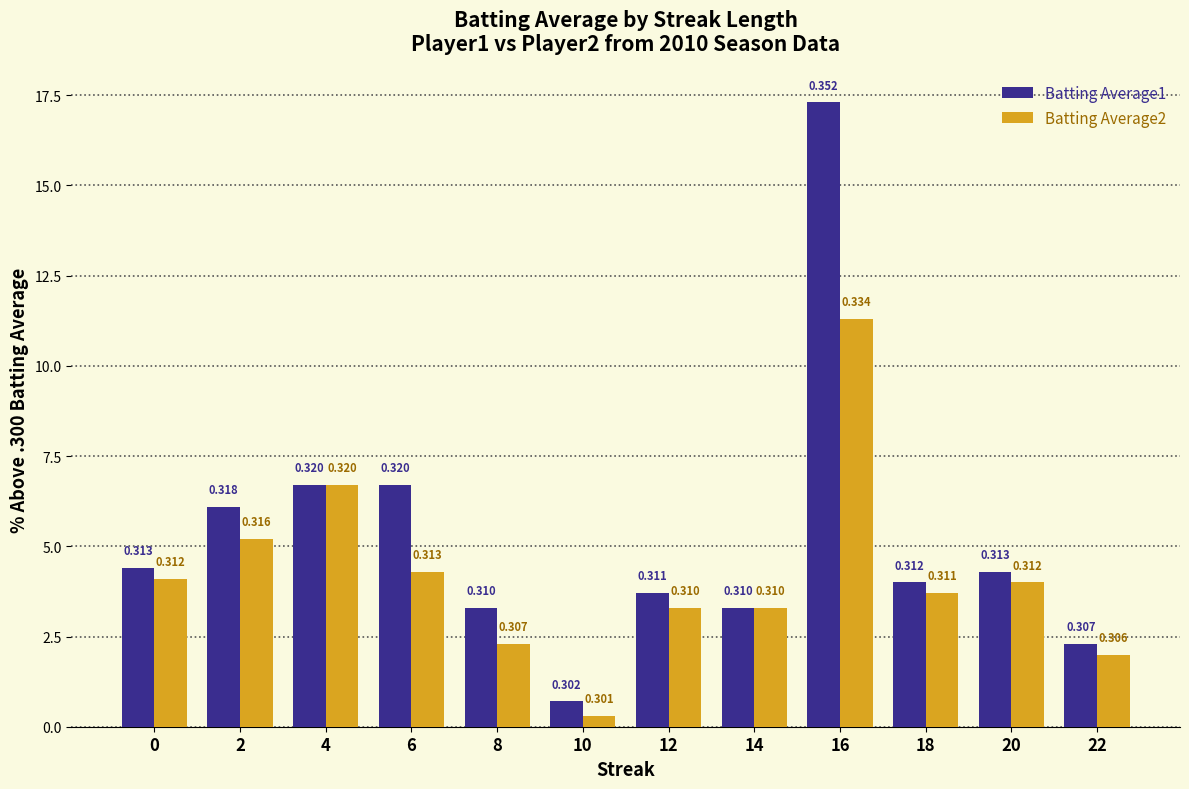

The value of Batting Average2 at 0 is 4.1. True or false?

True